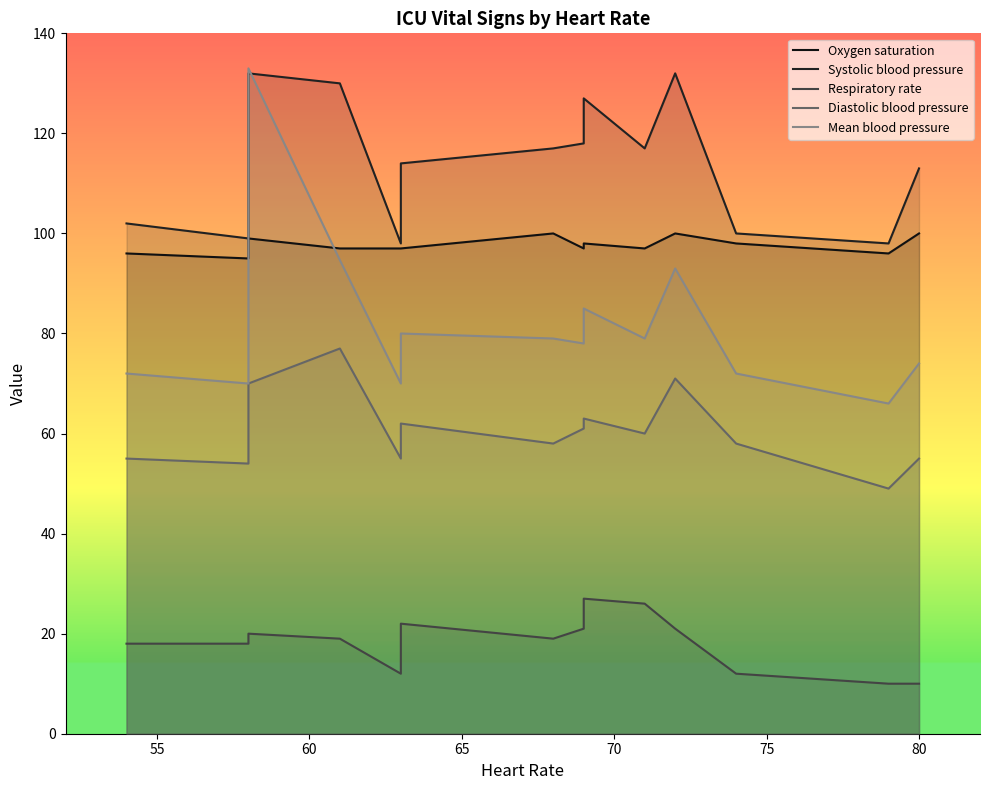

True or false: Systolic blood pressure has a value of 77.1 at 70.

False